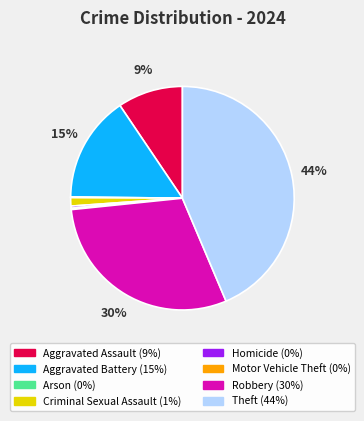

To the nearest percent, what is the difference between the largest and smallest slice percentages?

44%